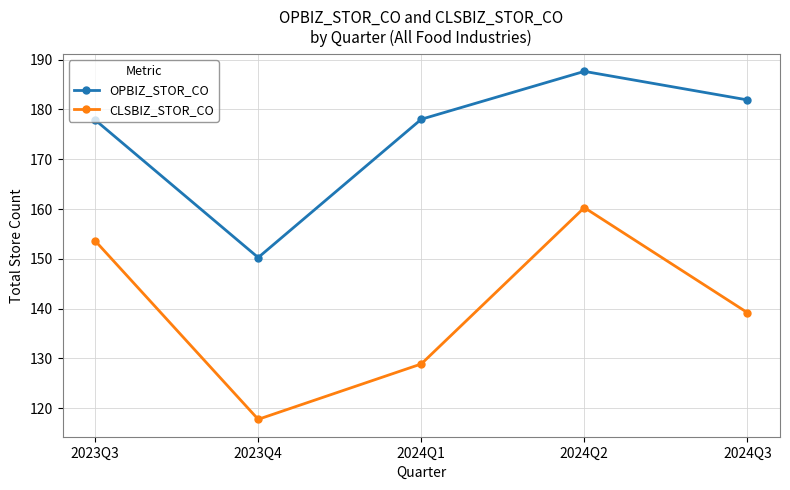

What are all the series names shown in the legend?

OPBIZ_STOR_CO, CLSBIZ_STOR_CO